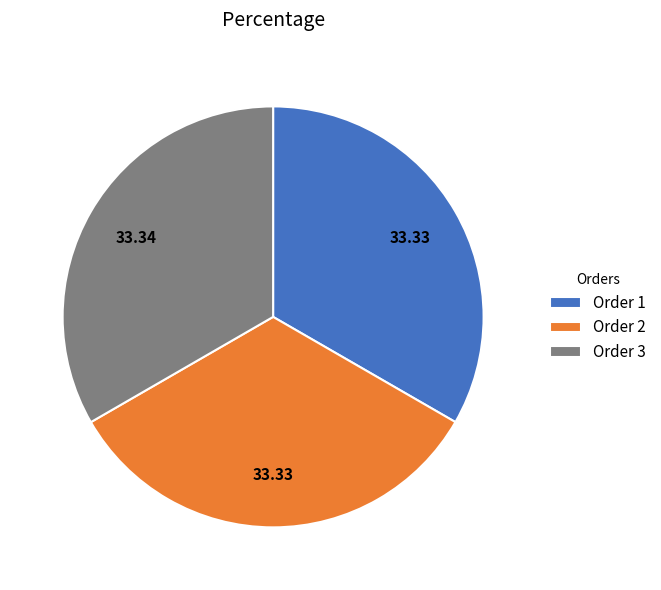

Approximately how many times larger is the value at Order 1 compared to Order 2?

1.0